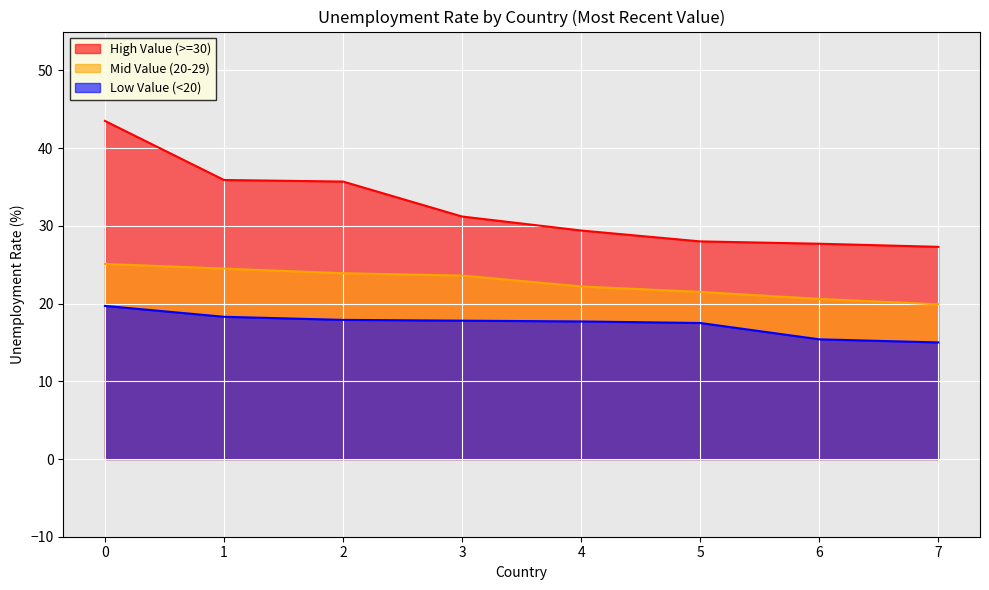

Rank the series by their maximum value, from lowest to highest.

Low Value (<20), Mid Value (20-29), High Value (>=30)